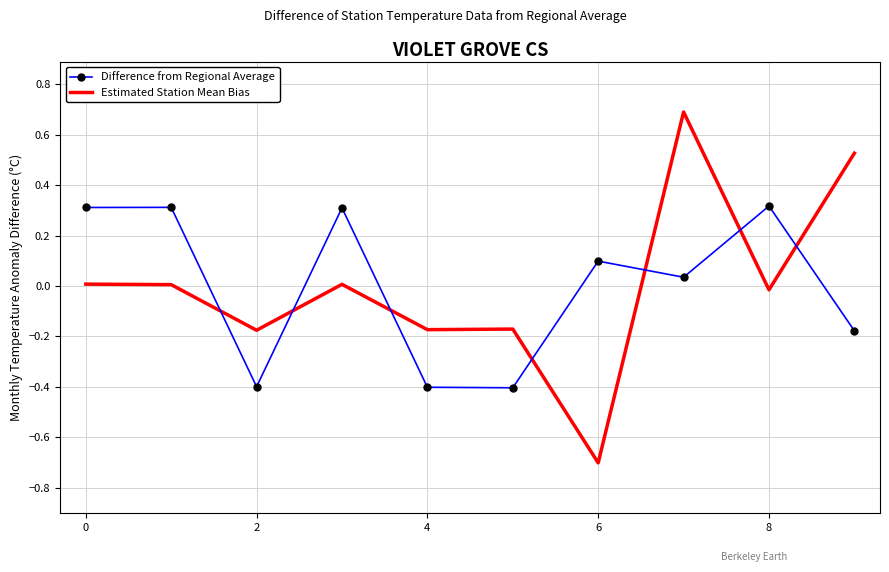

How many times do Difference from Regional Average and Estimated Station Mean Bias cross each other?

7